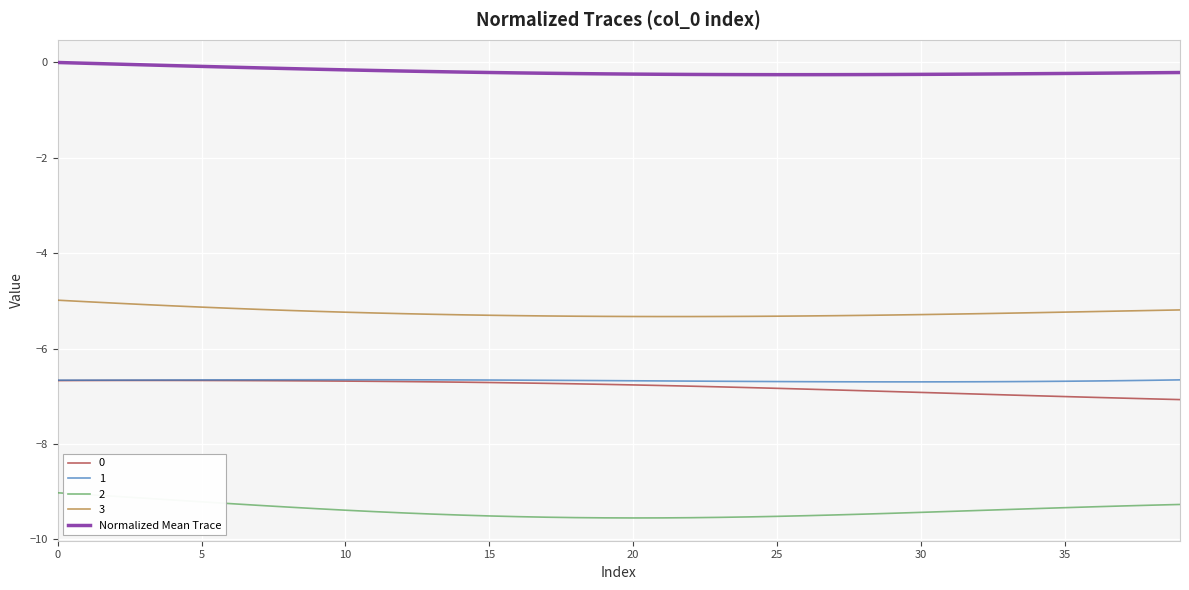

What is the minimum value shown in the chart?

-9.6